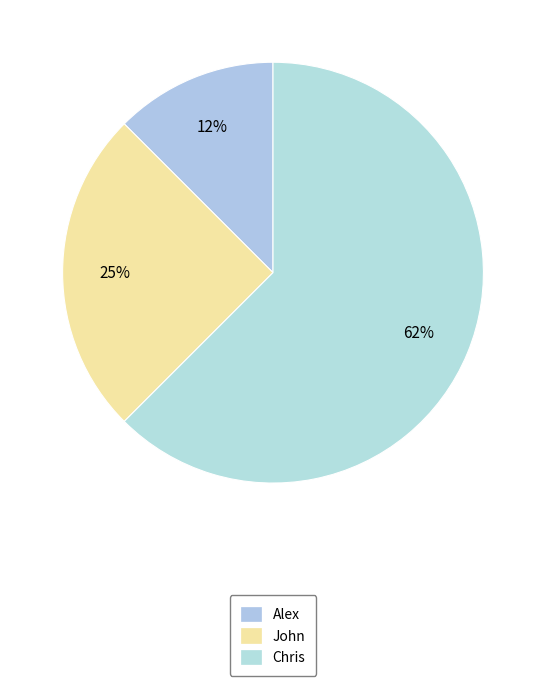

To the nearest percent, what portion does Alex represent?

12%